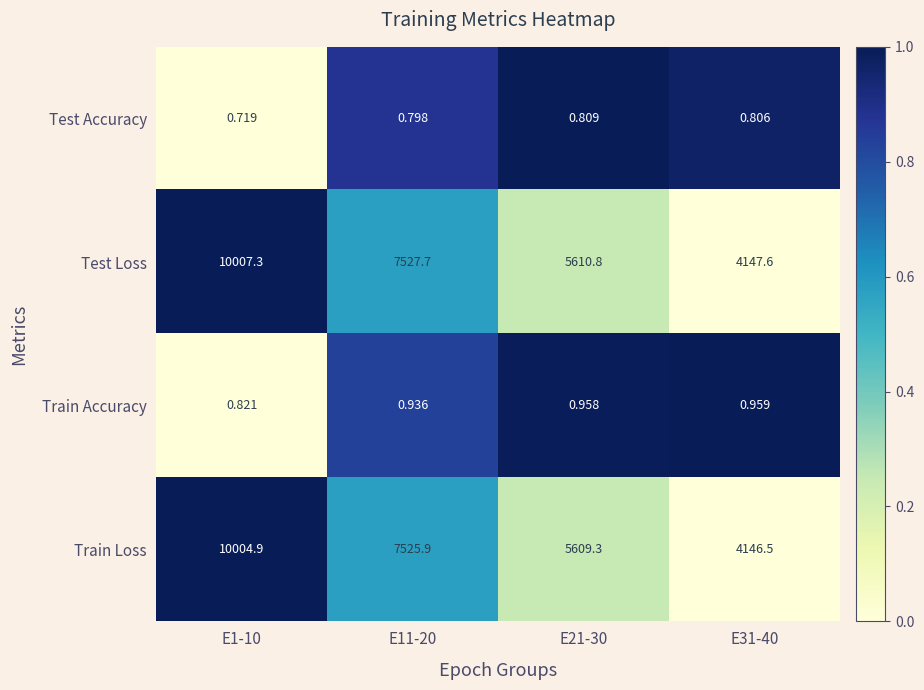

What is the total value across all series at E11-20?

15055.3